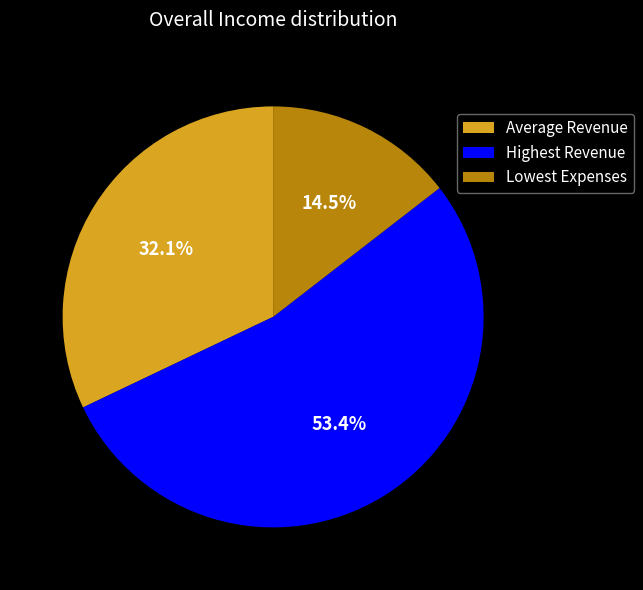

Does Lowest Expenses account for over 50% of the chart?

No